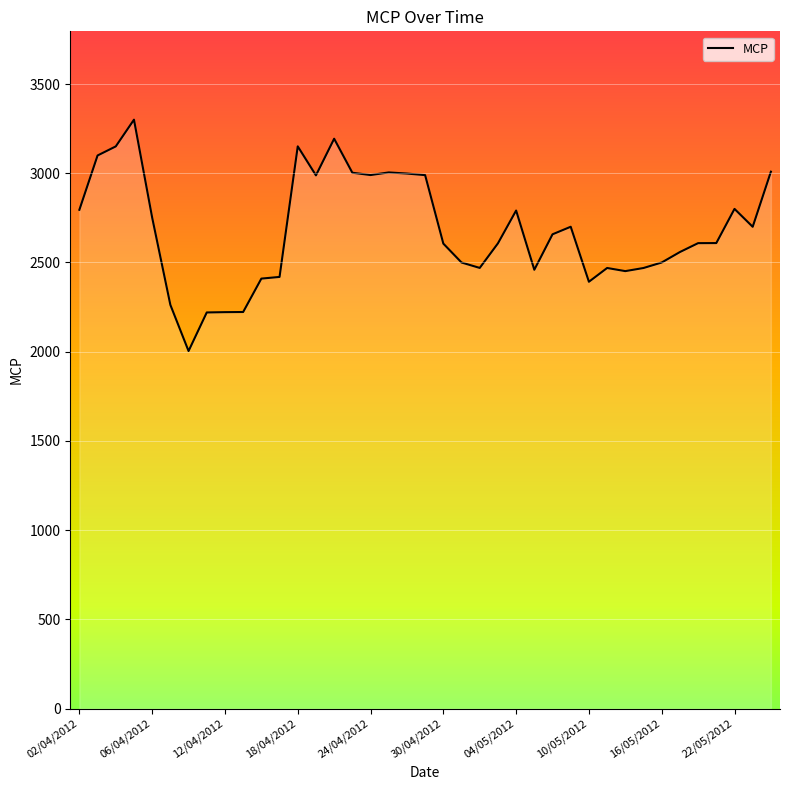

What is the difference between the maximum and minimum values?

1296.4